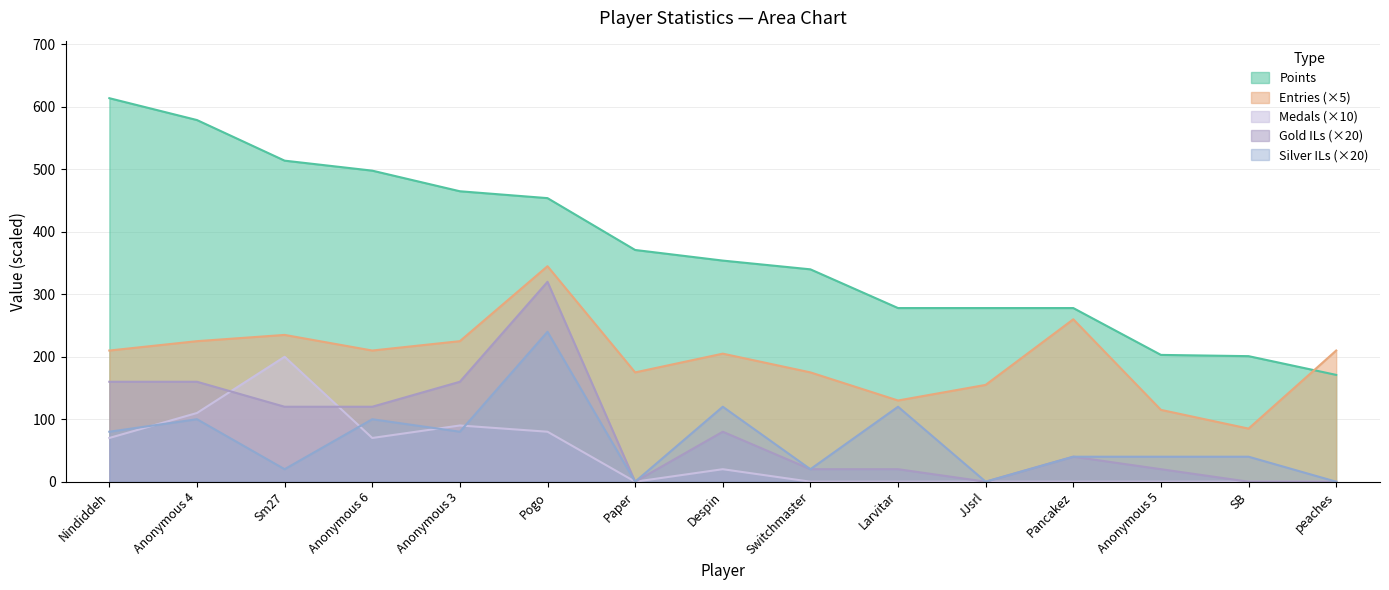

Which series has the largest range (max minus min)?

Points